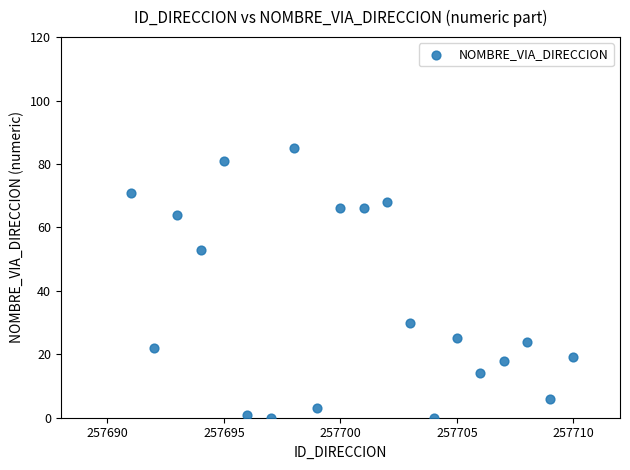

What is the range of X values (max minus min)?

19